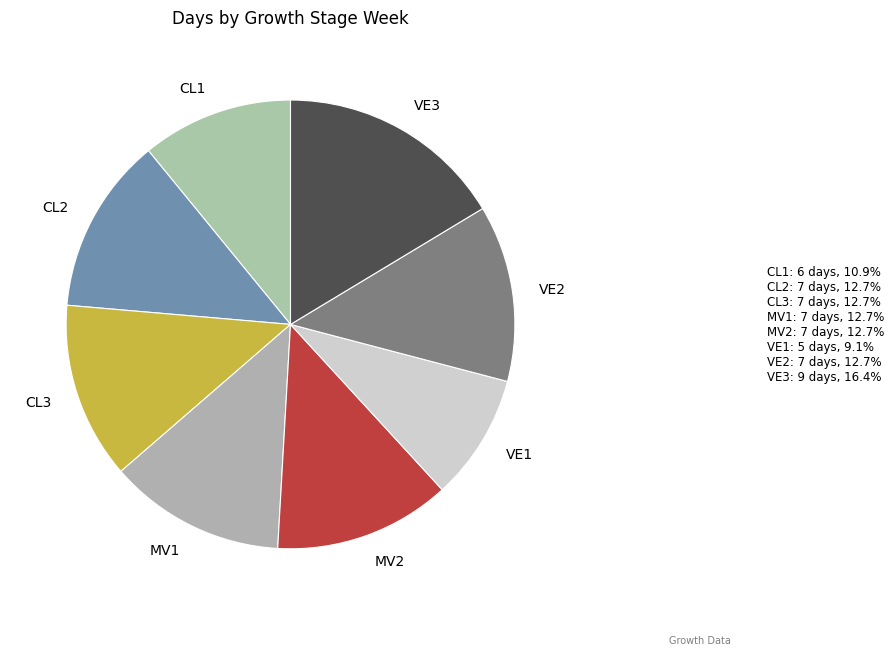

Which slice is the largest?

VE3